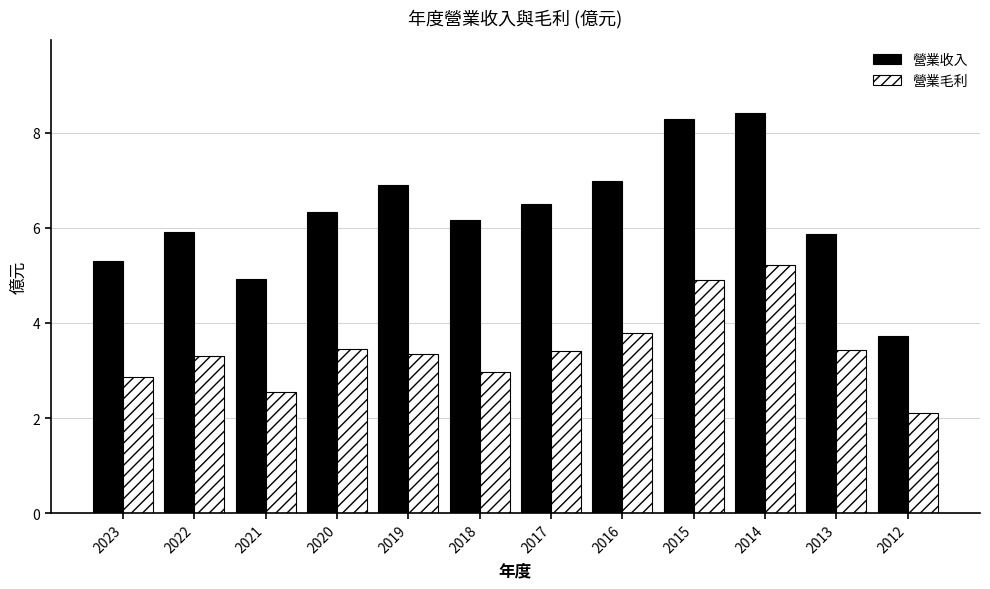

What is the total value across all series at 2019?

10.2